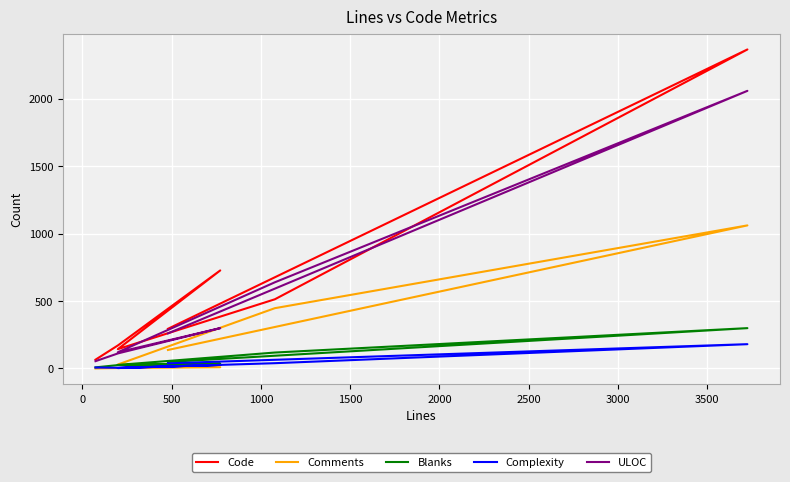

Which has a higher value, 0 or 2500?

2500